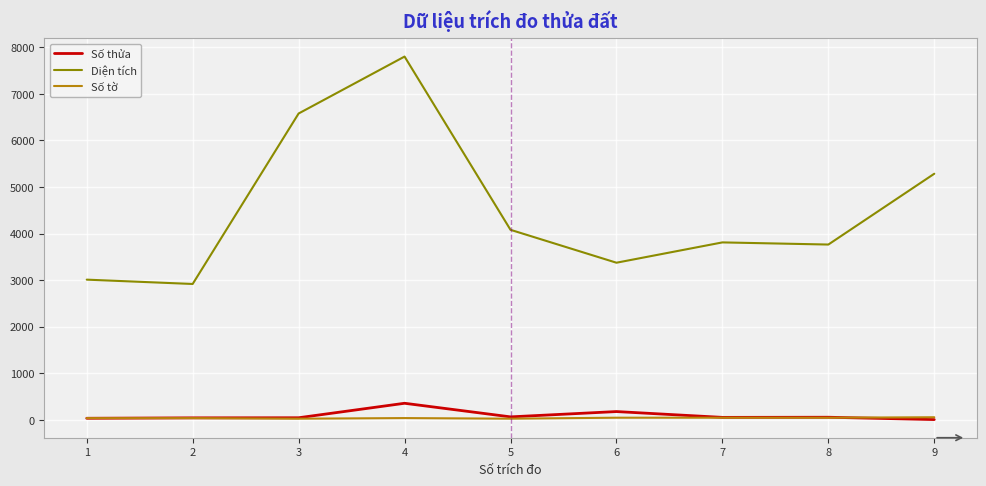

What is the greatest value displayed?

7800.3